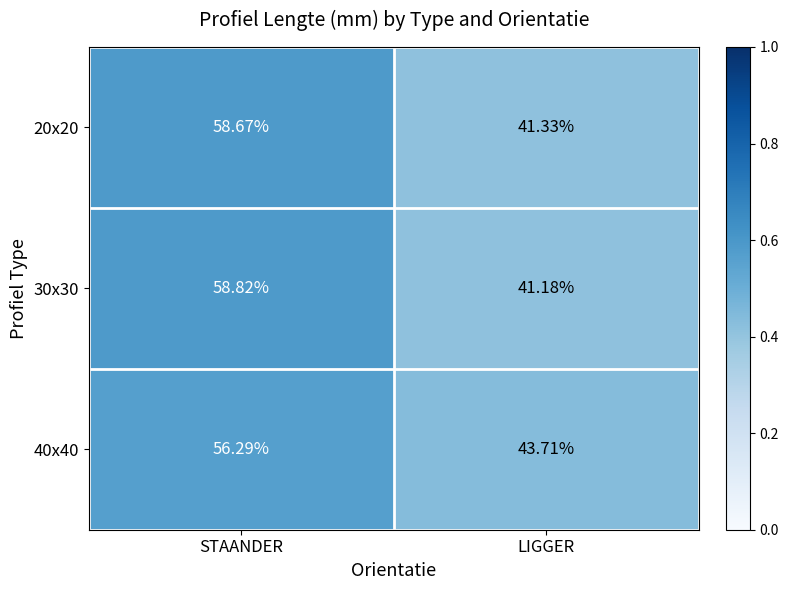

List the labels in order of 40x40 value, smallest first.

LIGGER, STAANDER